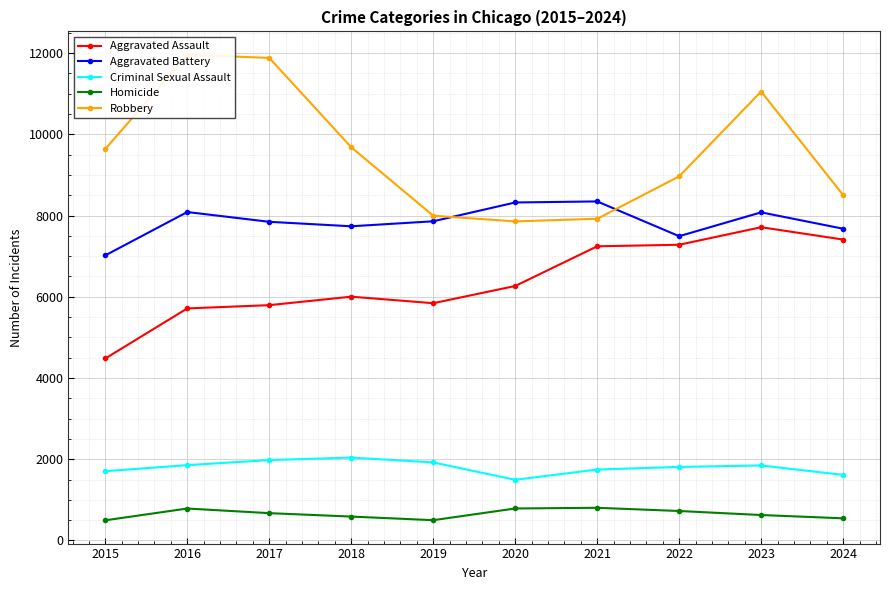

Reading left to right, extract all data points from this chart.

Aggravated Assault: 4480	5713	5793	6002	5841	6265	7242	7280	7712	7408
Aggravated Battery: 7019	8086	7845	7735	7858	8321	8347	7491	8078	7675
Criminal Sexual Assault: 1705	1854	1979	2040	1921	1493	1746	1810	1846	1614
Homicide: 496	786	672	588	499	787	804	725	626	545
Robbery: 9638	11960	11880	9681	7995	7855	7920	8963	11053	8504